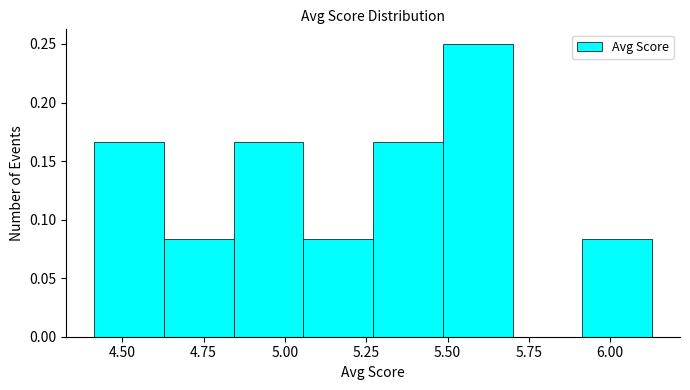

Reading left to right, transcribe this chart: for each bar, give the range it covers on the x-axis and its height. Neither the bar edges nor the heights are printed on the chart, so give them approximately, as read against the axes.

4.40 to 4.65: 0.165
4.65 to 4.85: 0.085
4.85 to 5.05: 0.165
5.05 to 5.25: 0.085
5.25 to 5.50: 0.165
5.50 to 5.70: 0.250
5.70 to 5.90: 0
5.90 to 6.15: 0.085